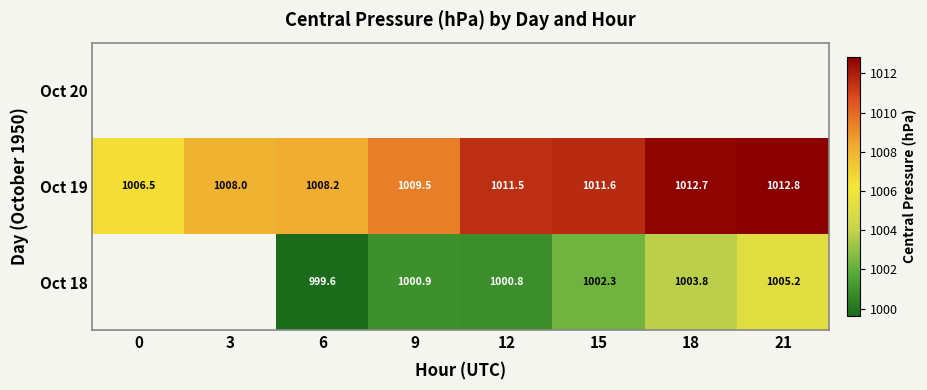

Which has a higher value, 0 or 12?

12